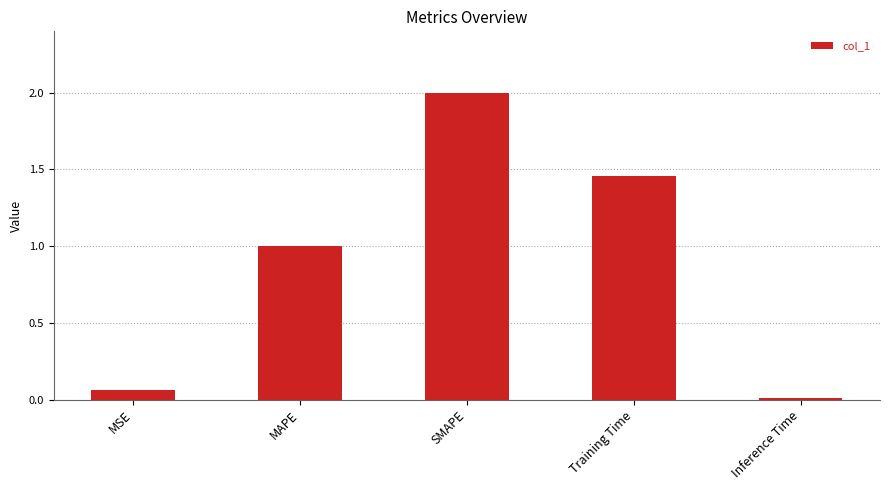

Between MAPE and Inference Time, which is larger?

MAPE